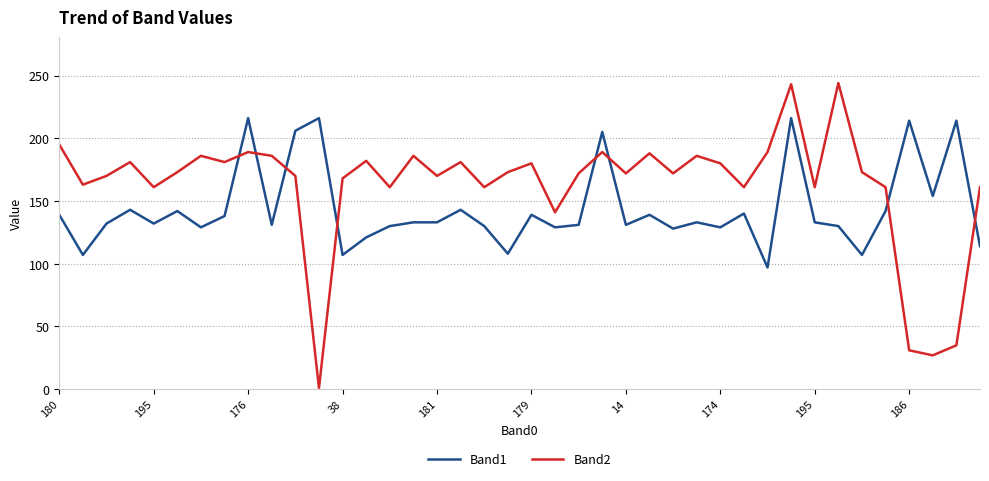

Which series has the largest total across all categories?

Band2